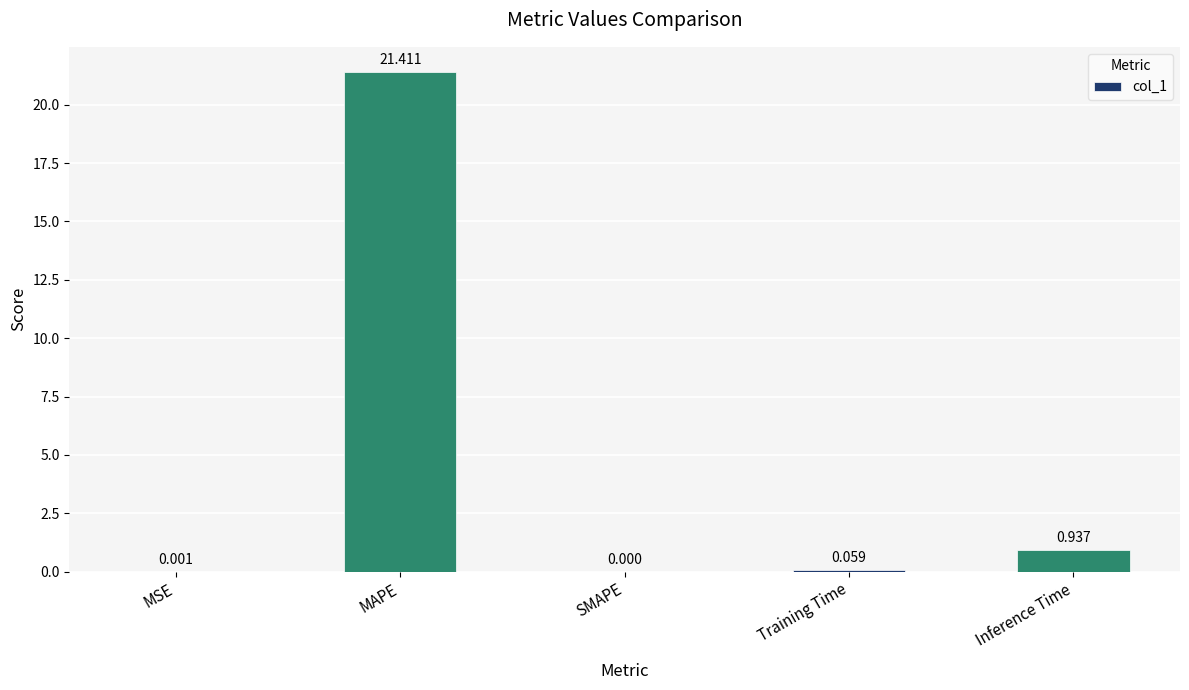

Are the bars horizontal?

No